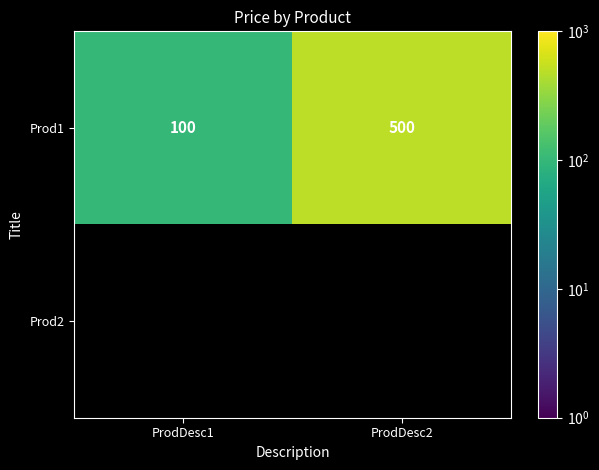

What is the sum of the Prod1 values at ProdDesc2 and ProdDesc1?

600